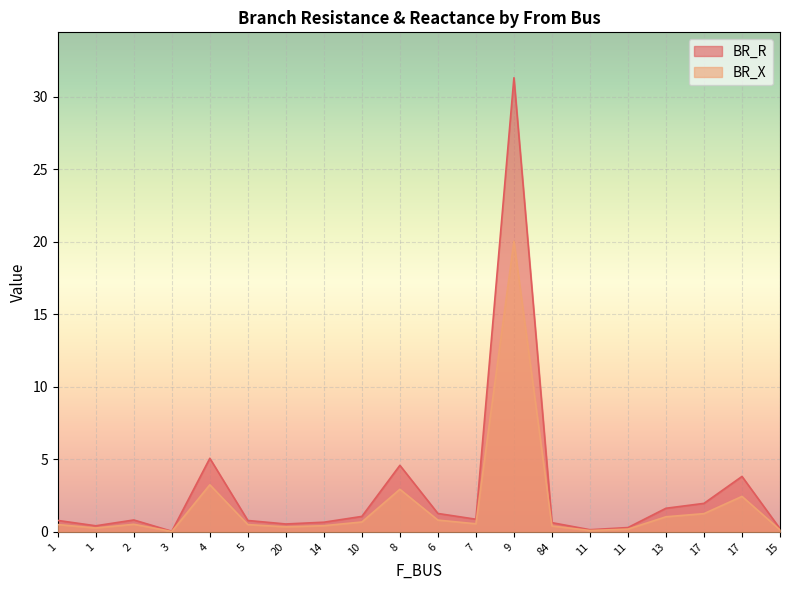

List the labels in order of BR_R value, largest first.

9, 4, 8, 17, 17, 13, 6, 10, 7, 2, 1, 5, 14, 84, 20, 1, 11, 15, 11, 3